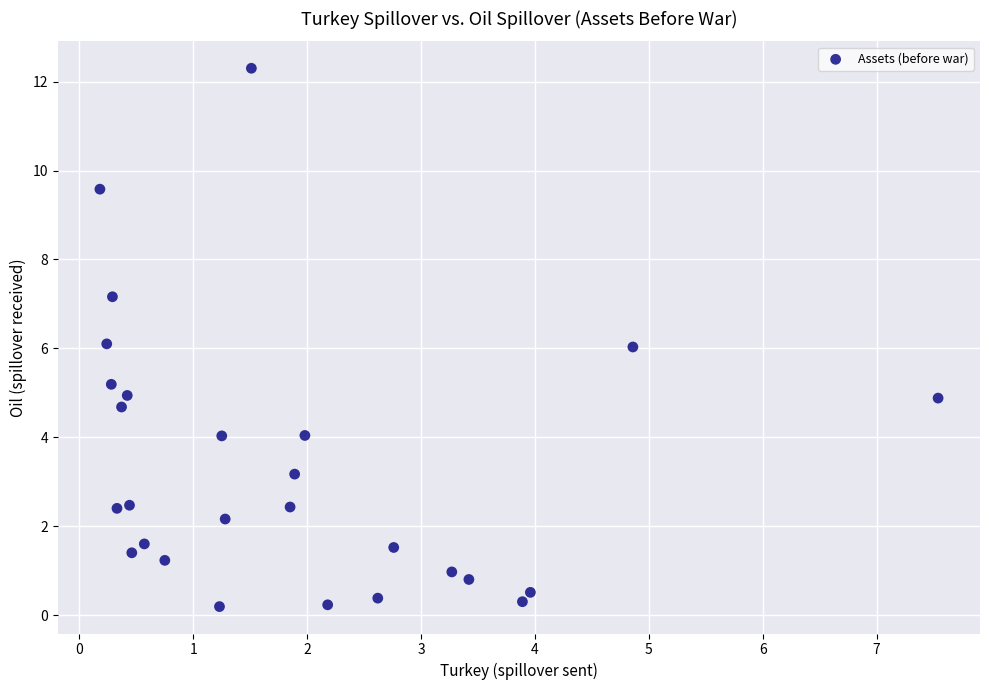

What is the range of Y values (max minus min)?

12.1